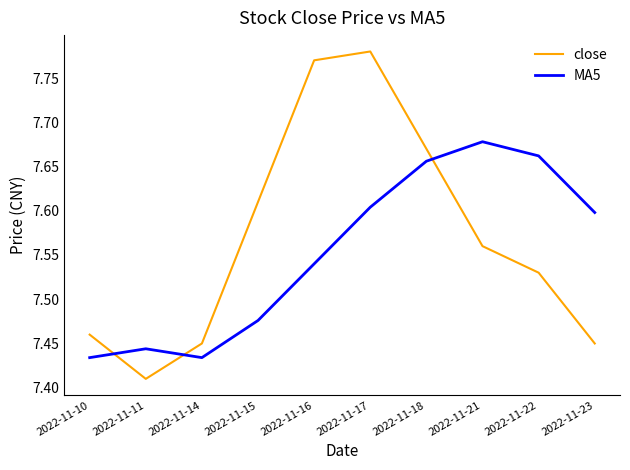

The value of close at 2022-11-23 is 2.9. True or false?

False